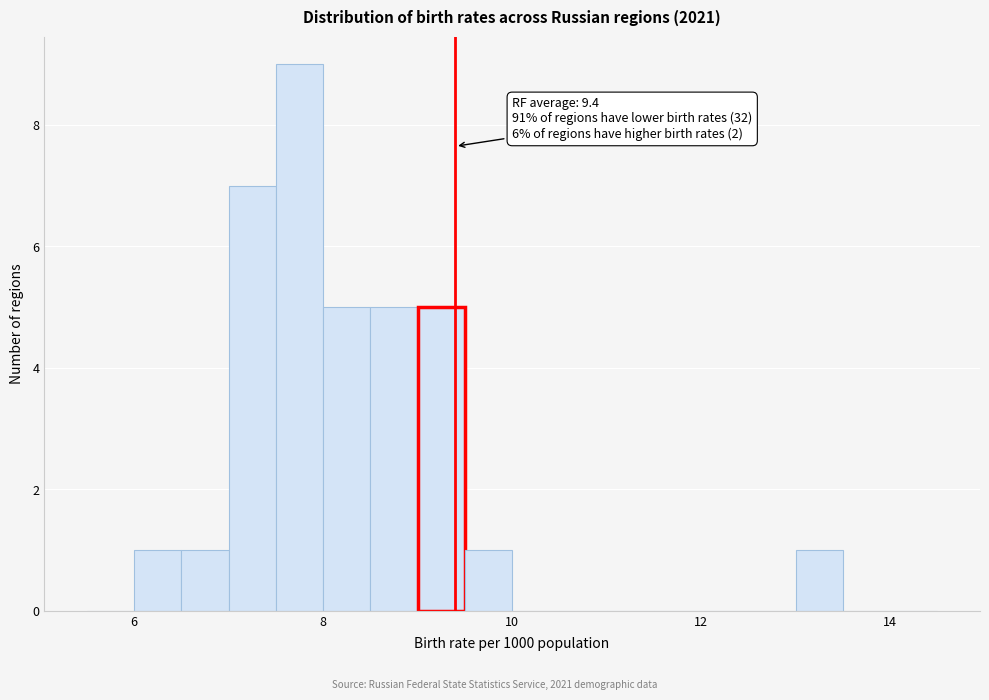

Read against the x-axis, roughly where is the centre of the tallest bar?

7.8